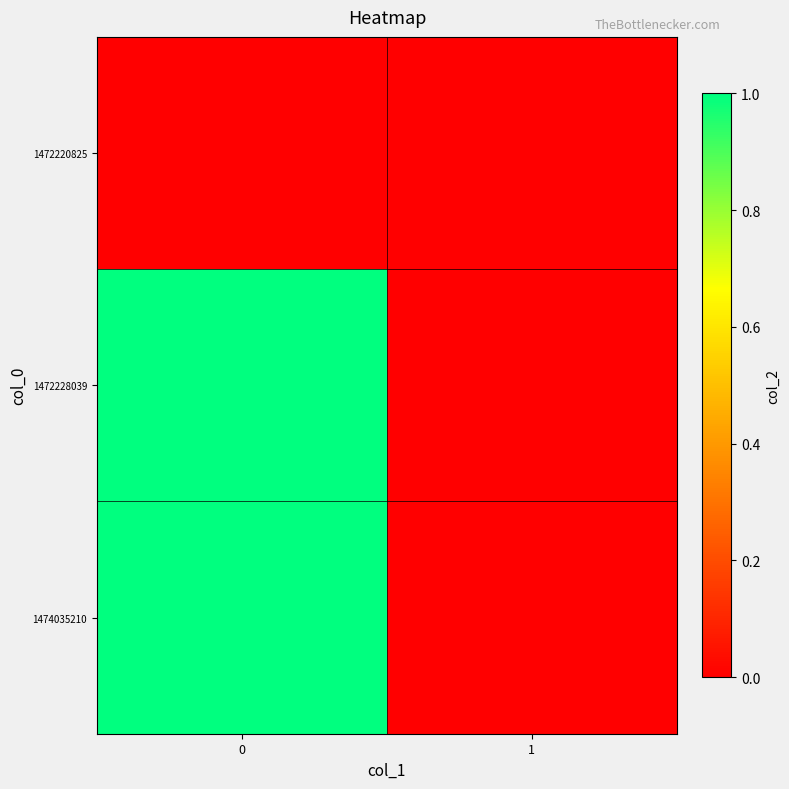

Count the number of data series in this chart.

3